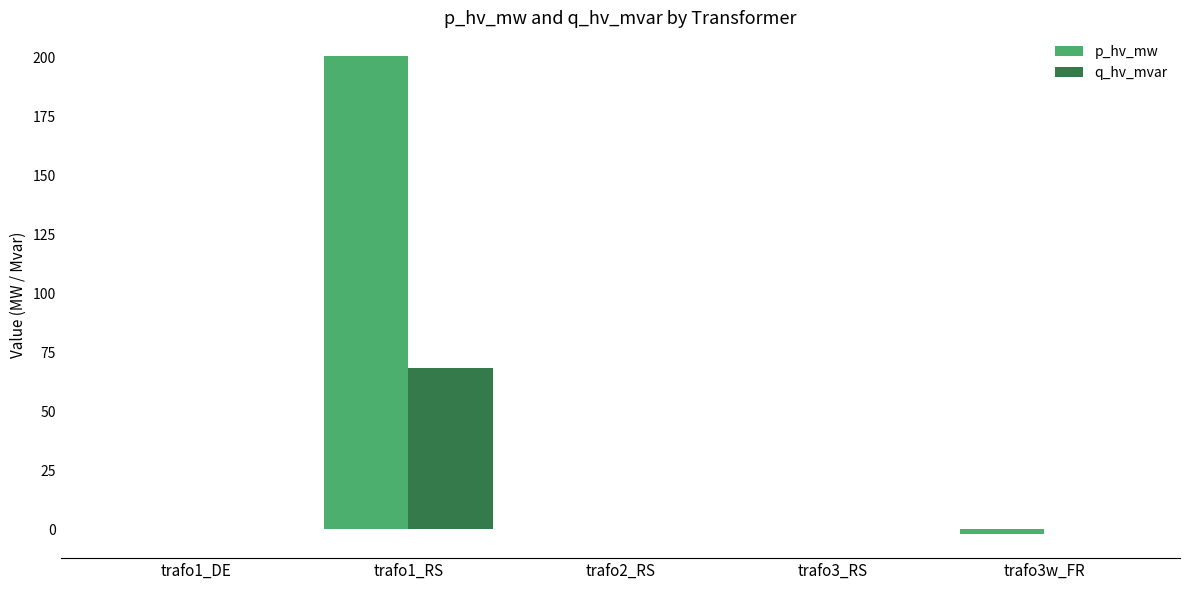

The value of p_hv_mw at trafo2_RS is 0.0. True or false?

True